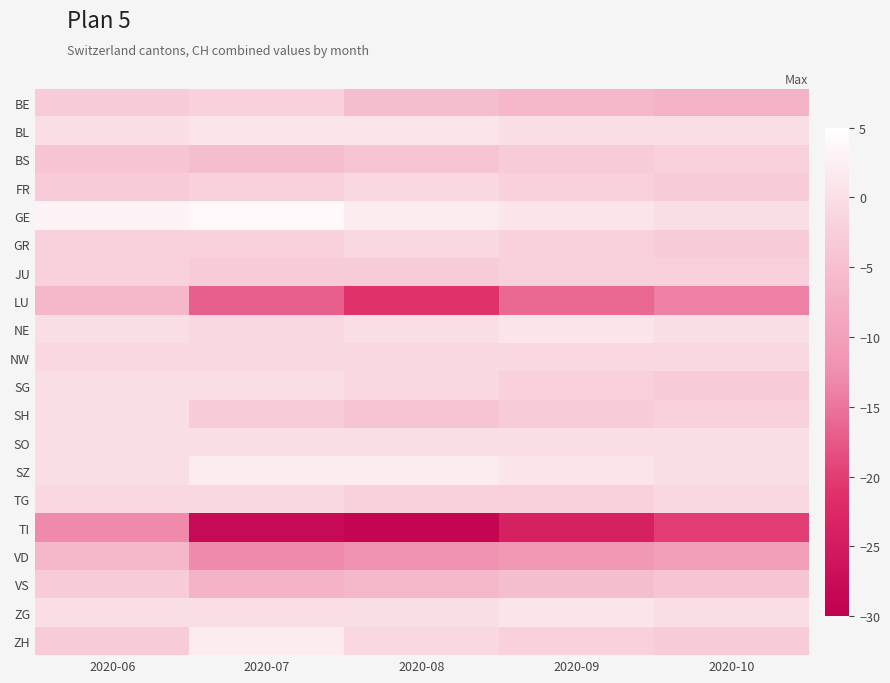

Reading right to left, list all the values displayed in this chart.

BE: 2020-10=-7	2020-09=-6	2020-08=-5	2020-07=-2	2020-06=-3
BL: 2020-10=0	2020-09=0	2020-08=1	2020-07=1	2020-06=0
BS: 2020-10=-2	2020-09=-3	2020-08=-4	2020-07=-5	2020-06=-4
FR: 2020-10=-3	2020-09=-2	2020-08=-1	2020-07=-2	2020-06=-3
GE: 2020-10=0	2020-09=1	2020-08=2	2020-07=4	2020-06=3
GR: 2020-10=-3	2020-09=-2	2020-08=-1	2020-07=-2	2020-06=-2
JU: 2020-10=-2	2020-09=-2	2020-08=-3	2020-07=-3	2020-06=-2
LU: 2020-10=-14	2020-09=-16	2020-08=-21	2020-07=-17	2020-06=-6
NE: 2020-10=0	2020-09=1	2020-08=0	2020-07=-1	2020-06=0
NW: 2020-10=-1	2020-09=-1	2020-08=-1	2020-07=-1	2020-06=-1
SG: 2020-10=-3	2020-09=-2	2020-08=-1	2020-07=0	2020-06=0
SH: 2020-10=-2	2020-09=-3	2020-08=-4	2020-07=-3	2020-06=0
SO: 2020-10=0	2020-09=0	2020-08=0	2020-07=0	2020-06=0
SZ: 2020-10=0	2020-09=1	2020-08=2	2020-07=2	2020-06=0
TG: 2020-10=-1	2020-09=-2	2020-08=-2	2020-07=-1	2020-06=-1
TI: 2020-10=-20	2020-09=-24	2020-08=-29	2020-07=-28	2020-06=-13
VD: 2020-10=-10	2020-09=-11	2020-08=-12	2020-07=-13	2020-06=-6
VS: 2020-10=-4	2020-09=-5	2020-08=-6	2020-07=-7	2020-06=-3
ZG: 2020-10=0	2020-09=1	2020-08=0	2020-07=0	2020-06=0
ZH: 2020-10=-3	2020-09=-2	2020-08=-1	2020-07=2	2020-06=-3